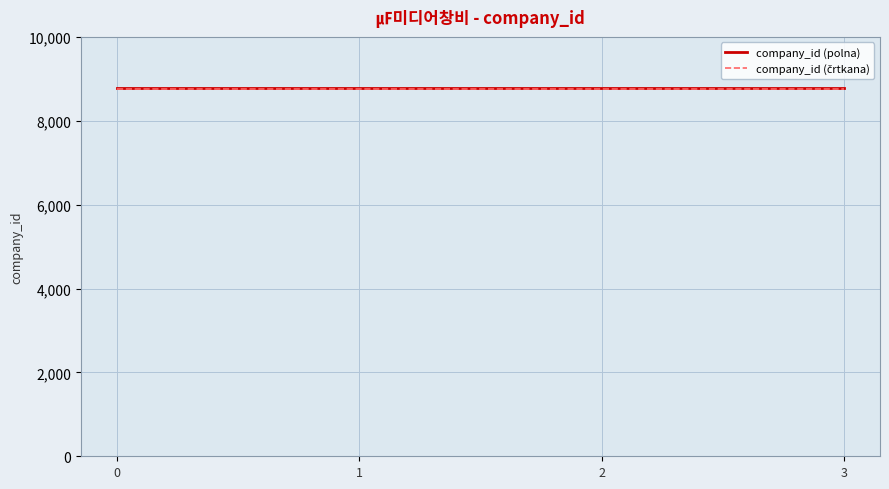

The value of company_id (polna) at 1 is 8778.0. True or false?

True